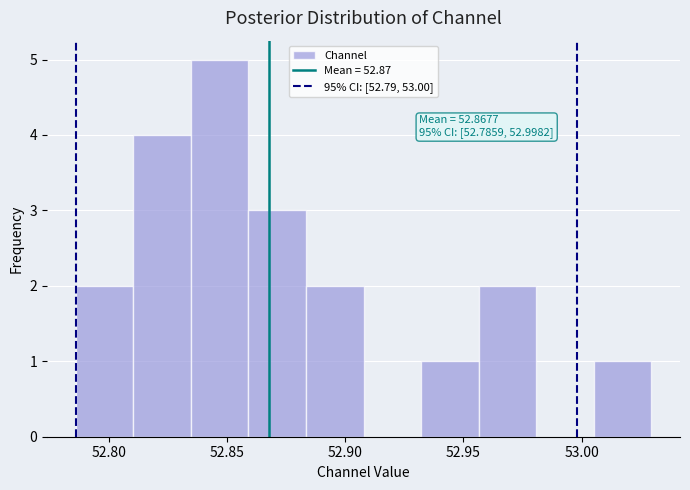

Which range on the x-axis has the tallest bar?

52.835 to 52.860